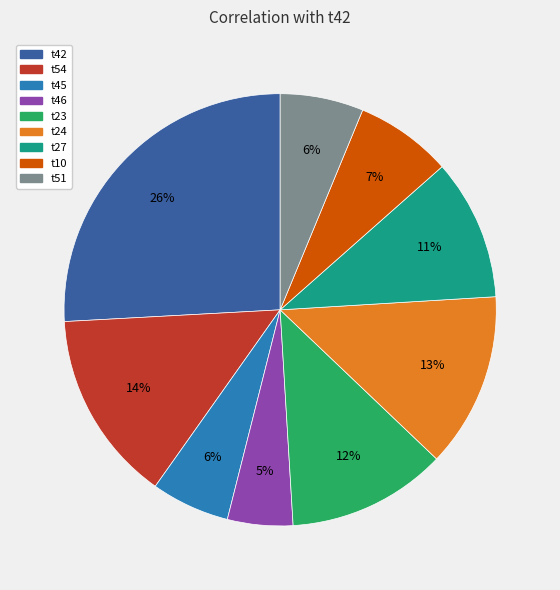

Is it true that t23 is 1% of the pie?

False